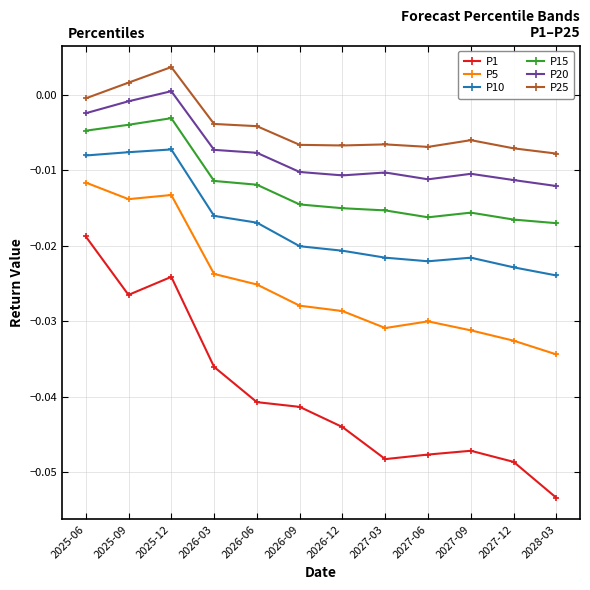

At how many categories does at least one series exceed 0?

2